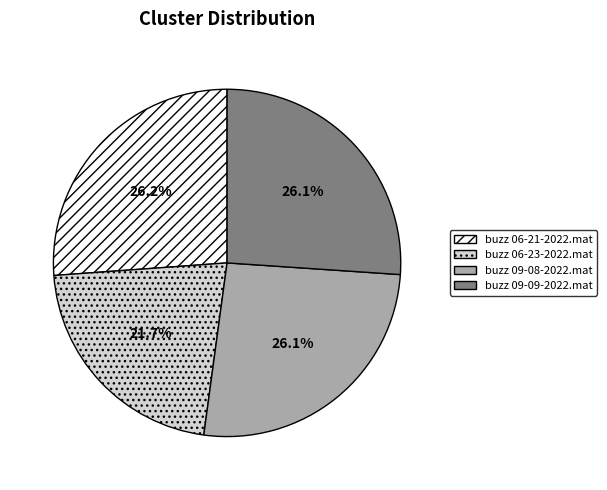

What percentage is the buzz 09-09-2022.mat slice, to the nearest percent?

26%